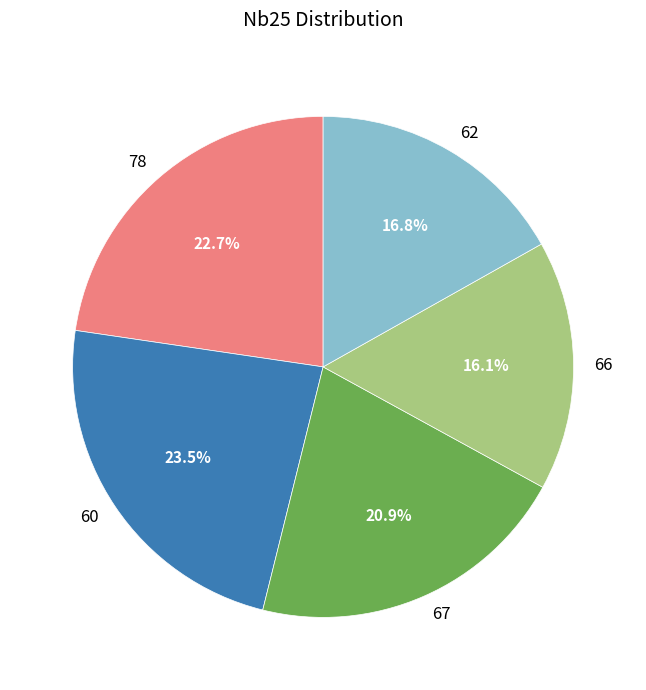

True or false: 60 accounts for 33% of the total.

False